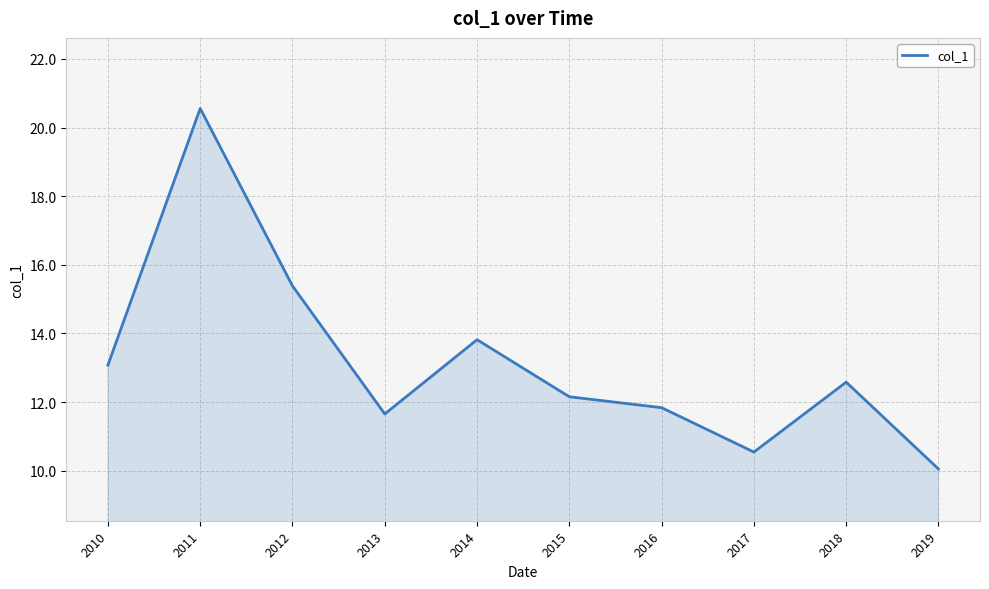

Where is the data nearest to the value 15?

2012